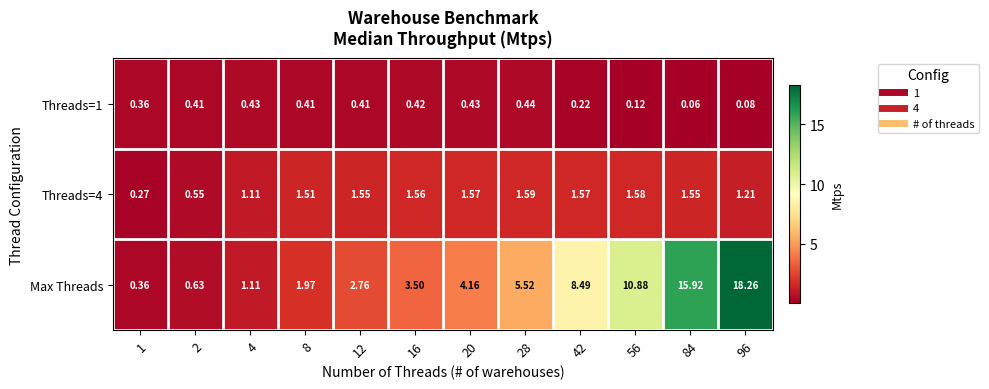

Which series has the largest total across all categories?

Max Threads